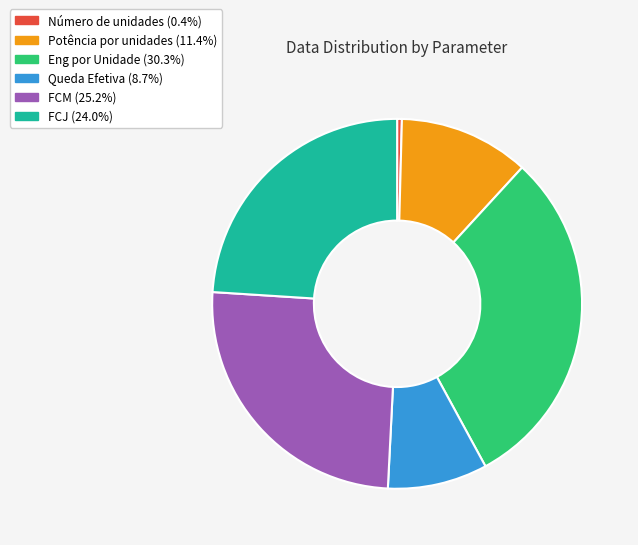

The Número de unidades slice represents 0% of the pie. True or false?

True